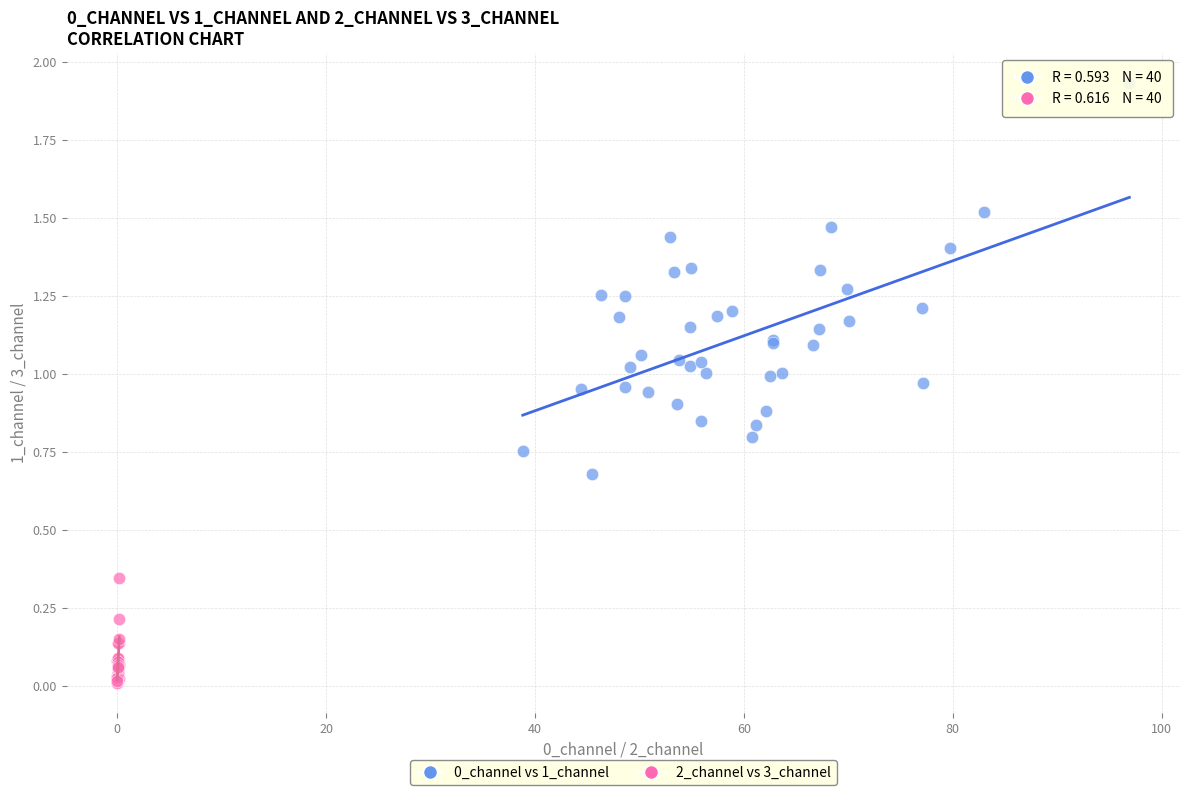

Which series contains the lowest Y value?

2_channel vs 3_channel